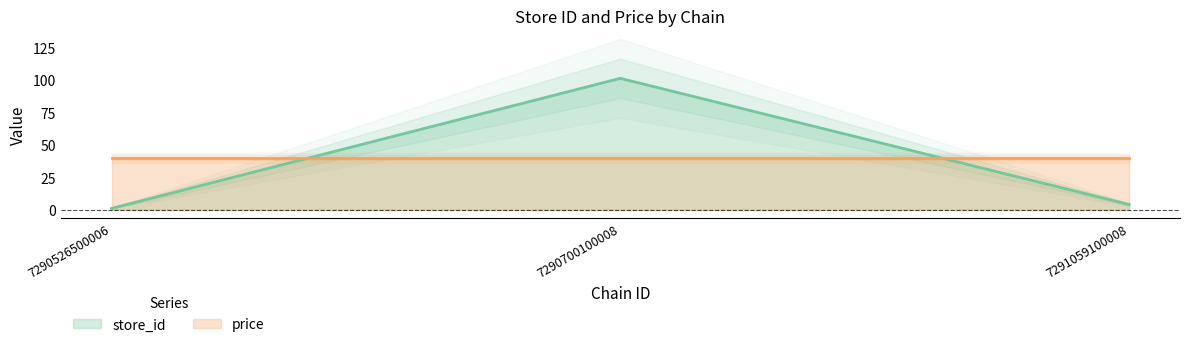

Rank the categories by value from lowest to highest.

7290526500006, 7291059100008, 7290700100008